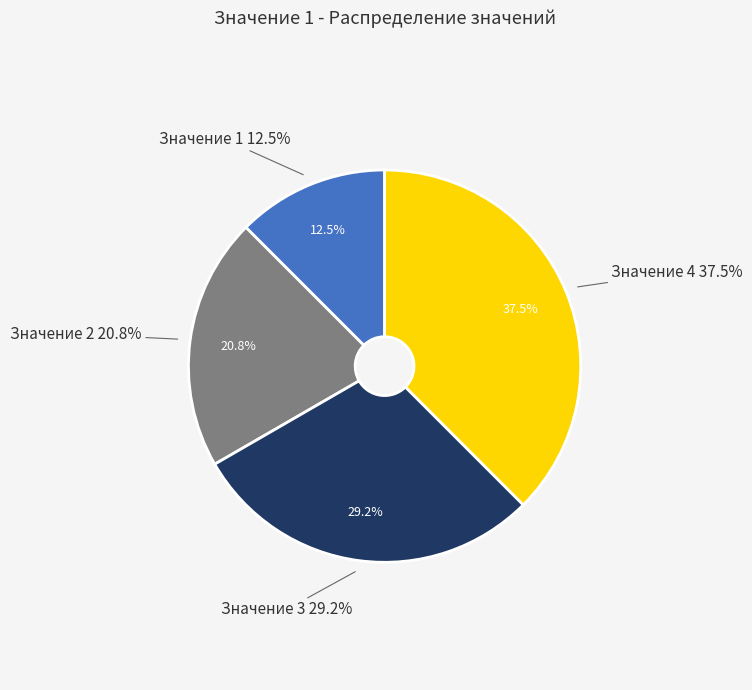

To the nearest percent, what is the difference between the largest and smallest slice percentages?

25%